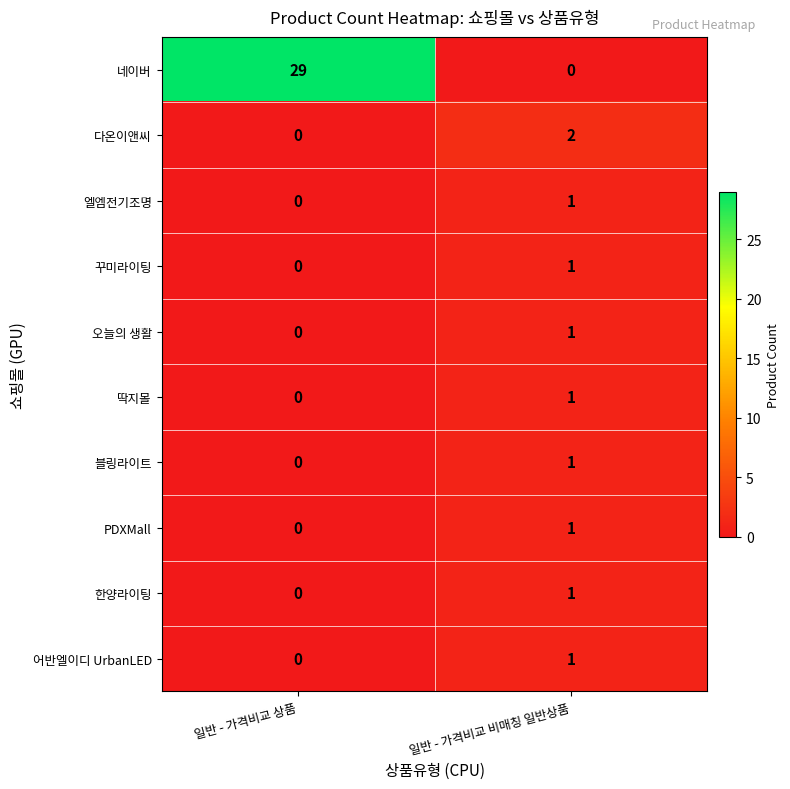

Which series has the widest spread of values?

네이버